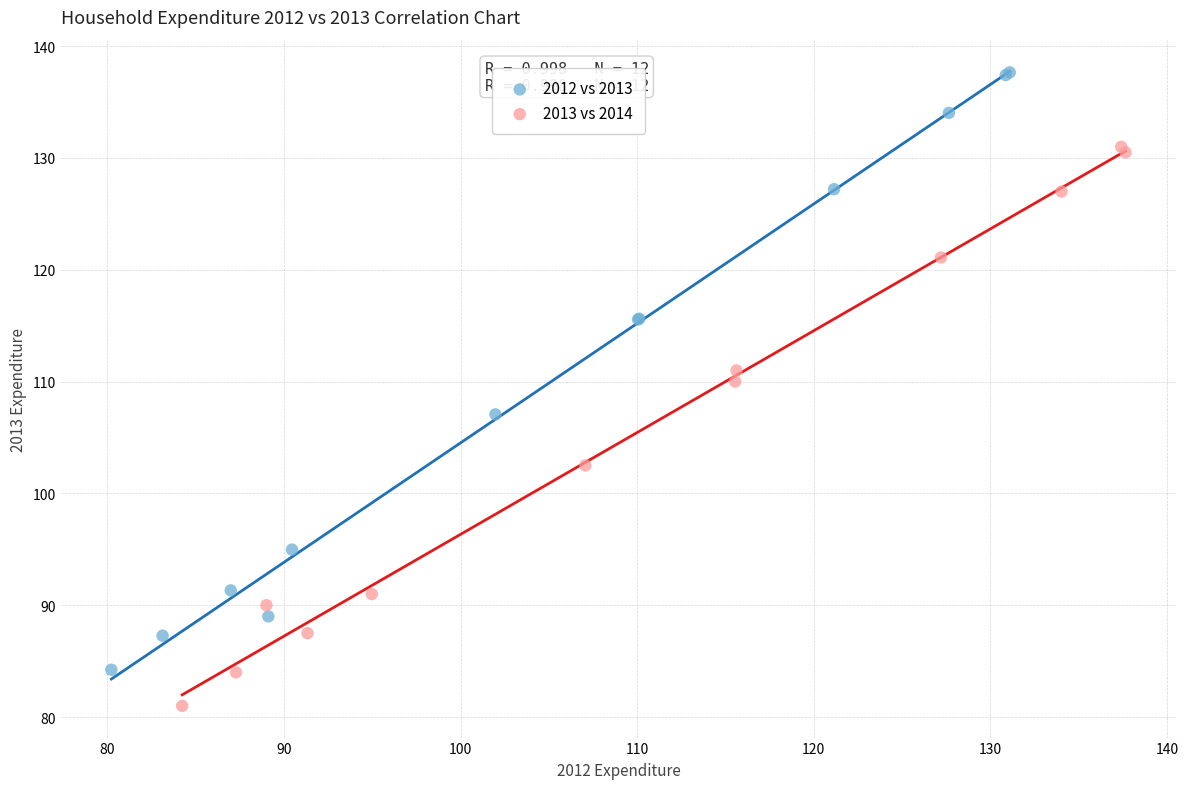

Which series reaches the minimum Y coordinate?

2013 vs 2014